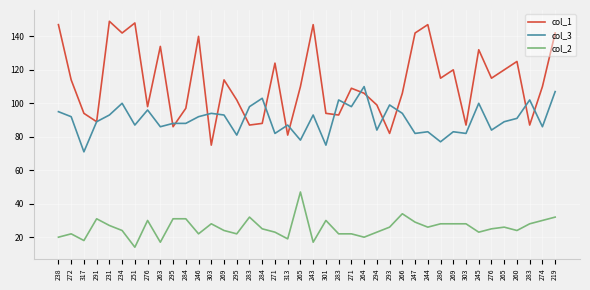

At which category does col_2 reach its first local valley?

317